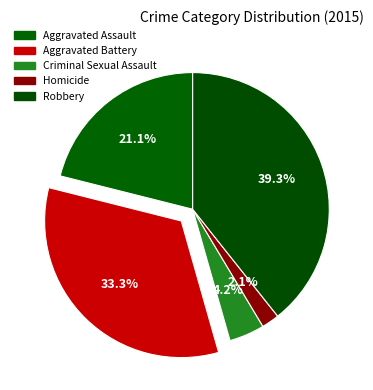

How many slices are in this pie chart?

5